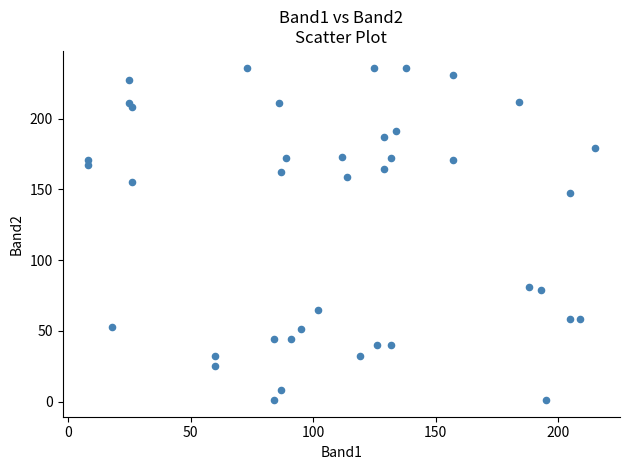

What Y value in the scatter plot is closest to 118?

147